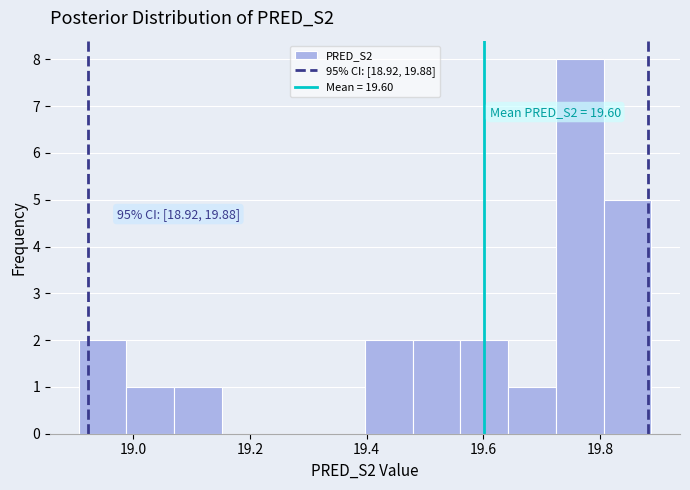

Over which range of the x-axis is the bar tallest?

19.72 to 19.80